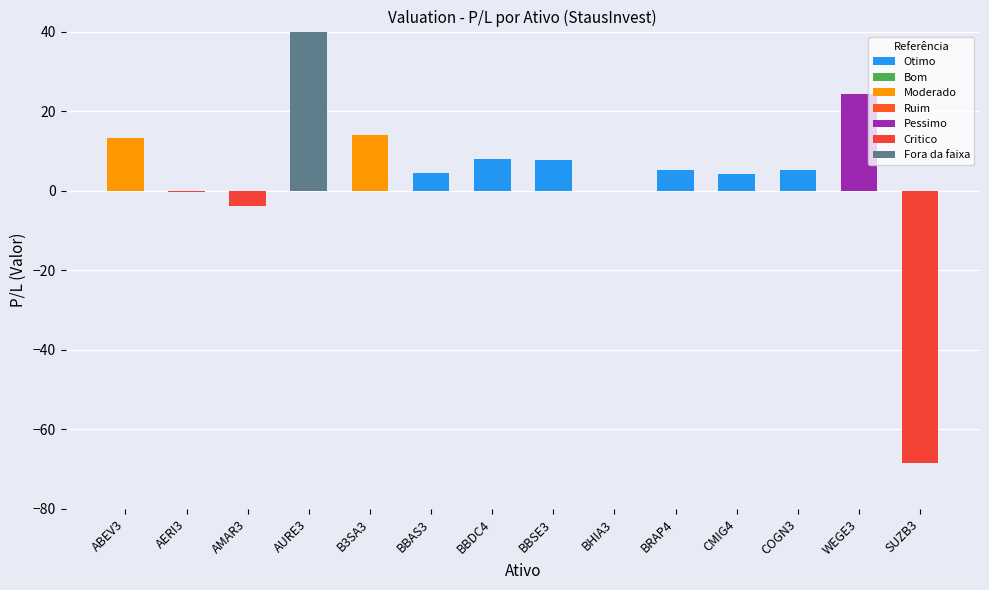

What is the average value?

124.9